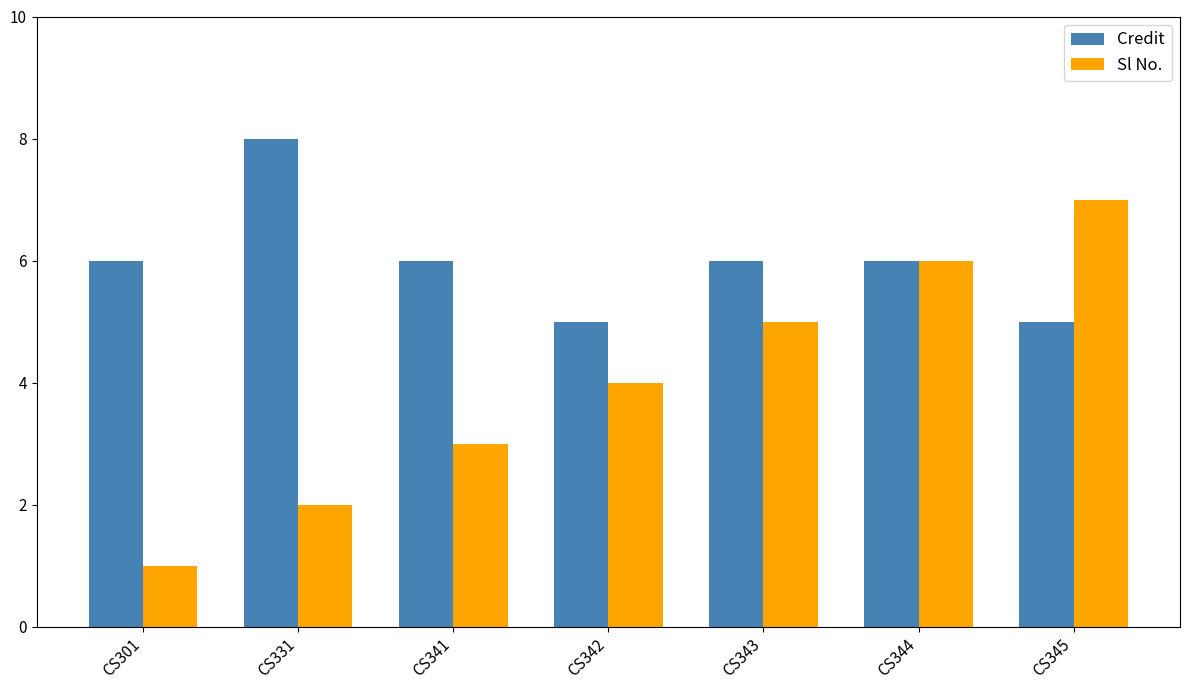

How many bars are there in total?

14